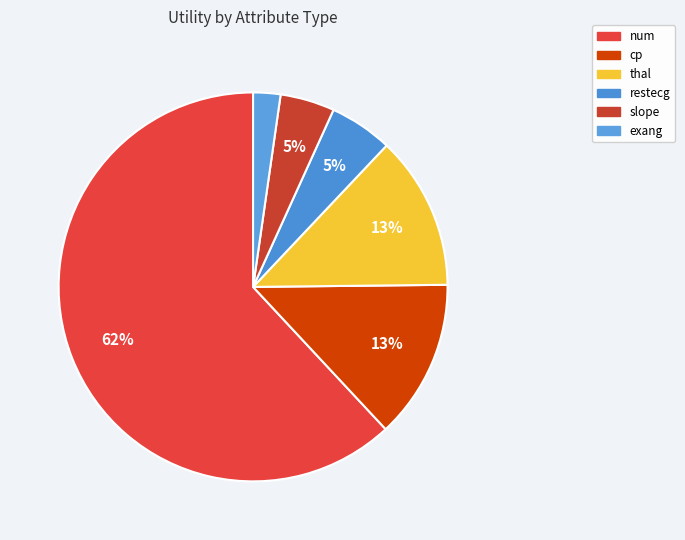

To the nearest percent, what is the average slice percentage?

17%